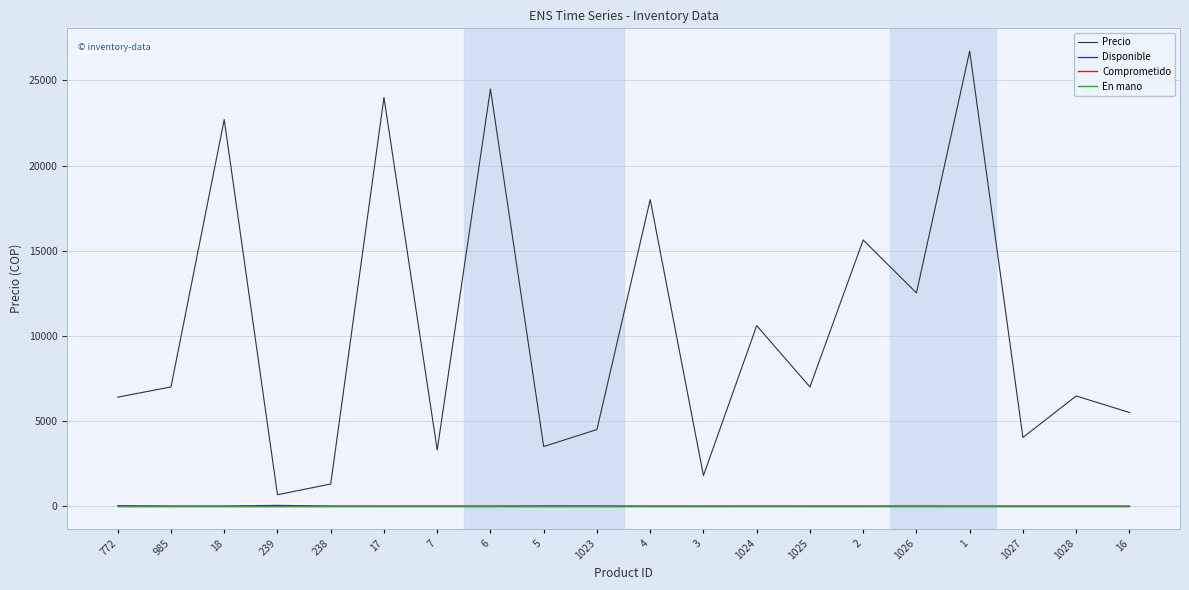

Does the chart display data point markers on the line(s)?

No